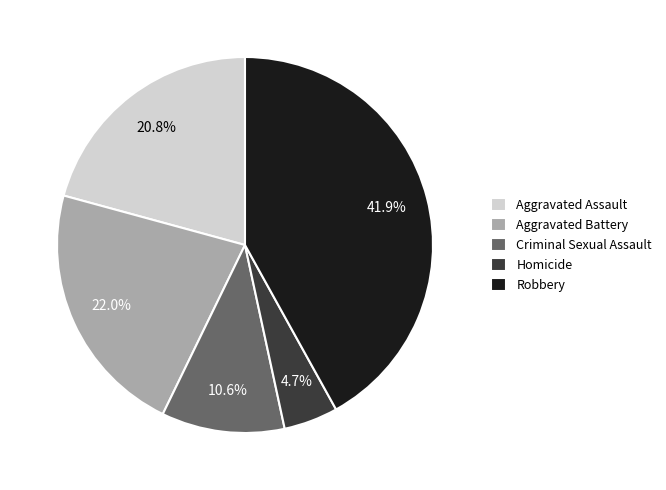

What is the largest slice in the pie chart?

Robbery